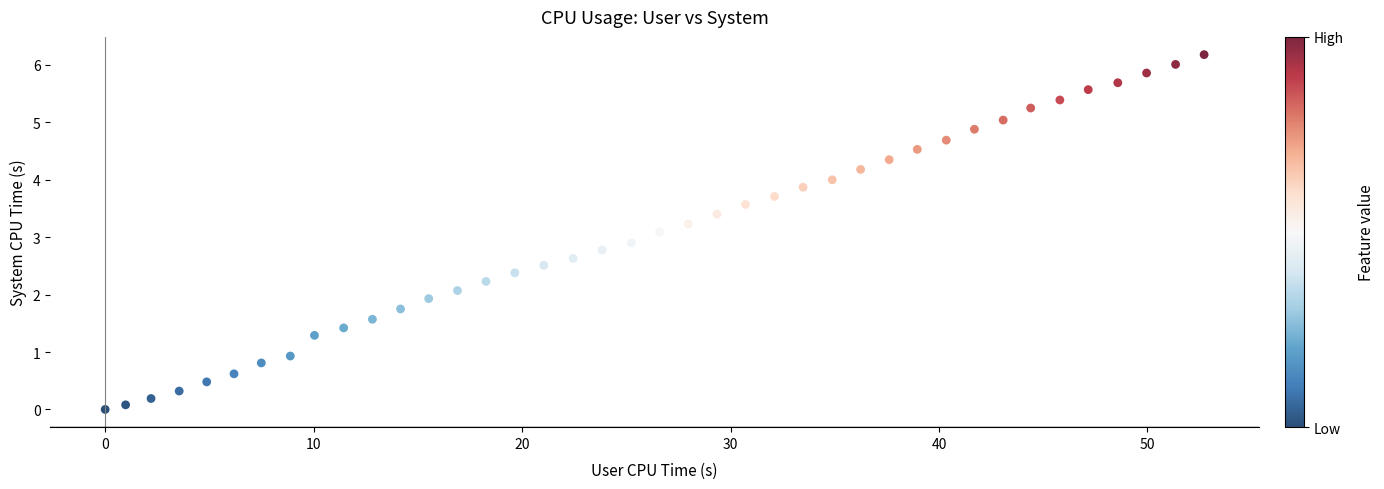

What is the range of Y values (max minus min)?

6.2